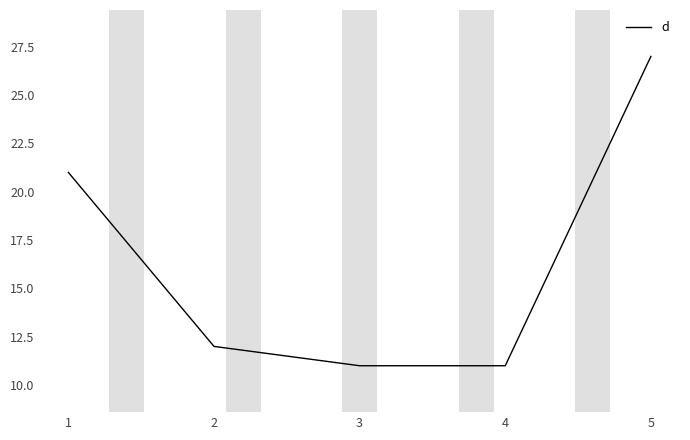

Which label corresponds to the largest value in the chart?

5